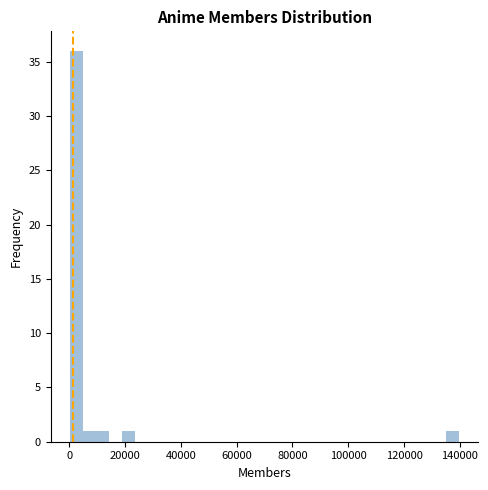

Read against the x-axis, roughly where is the centre of the tallest bar?

2000